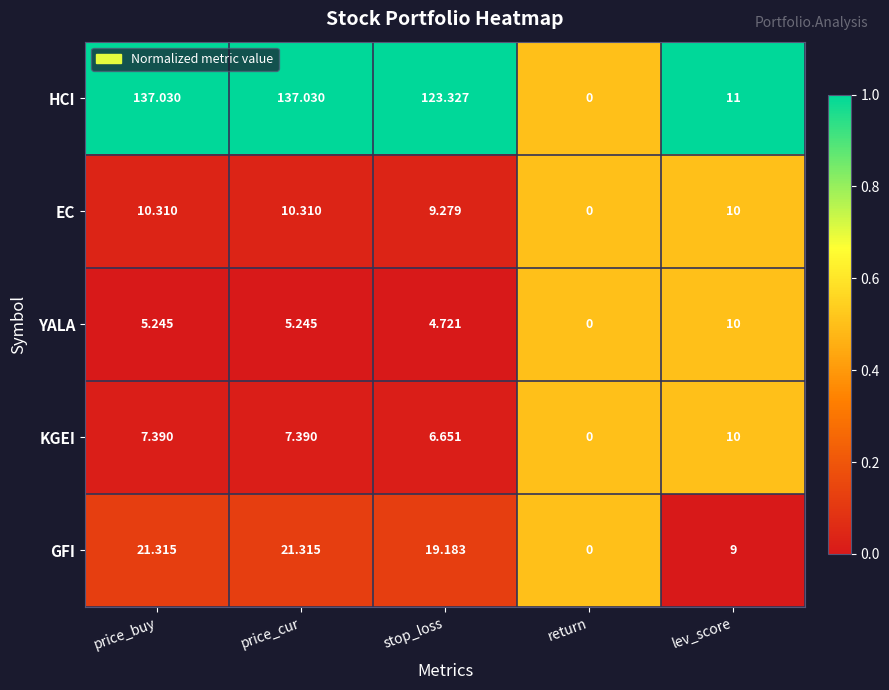

Which category has the lowest value in the EC series?

return